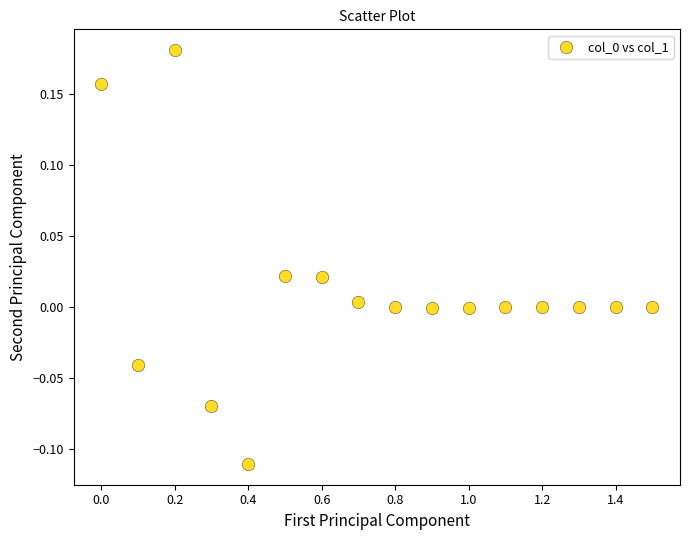

What is the range of X values (max minus min)?

1.5